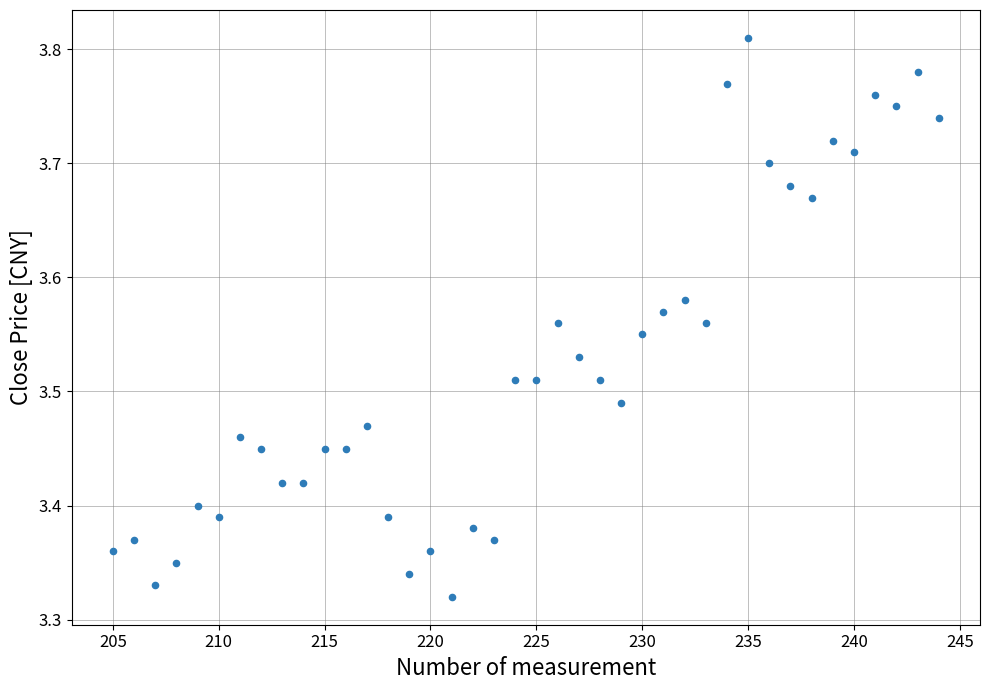

What is the range of Y values (max minus min)?

0.5